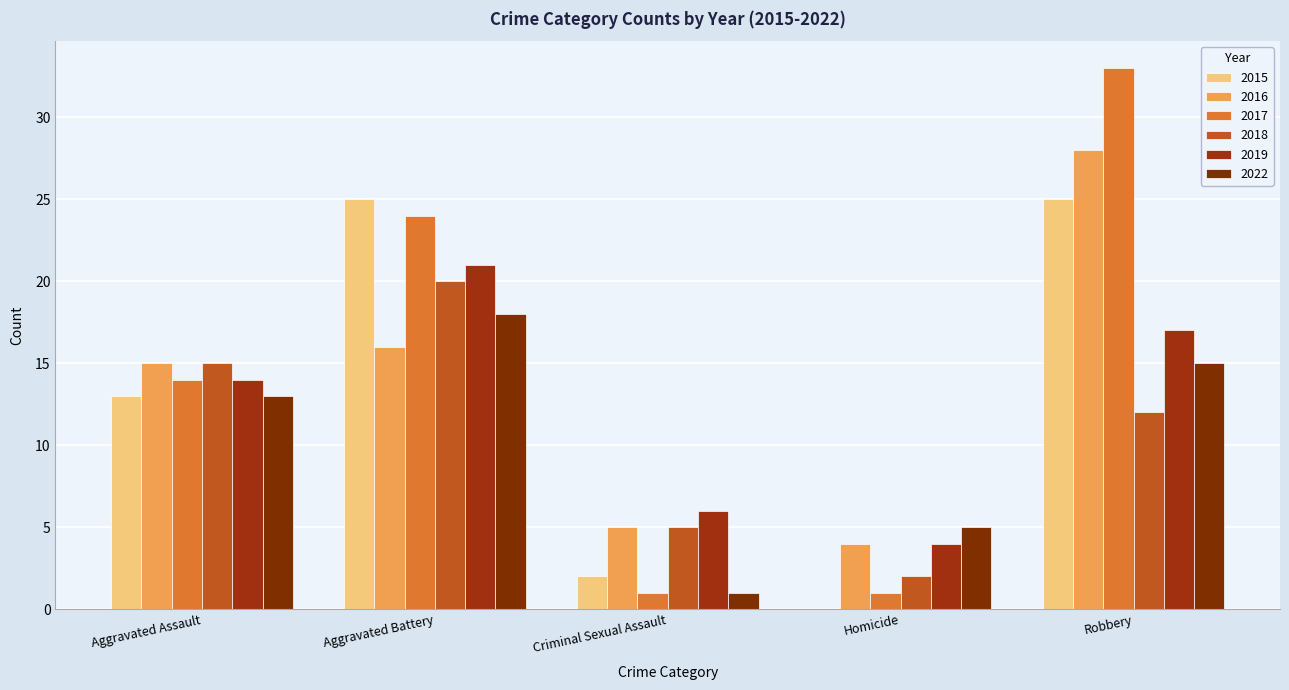

Are the bars horizontal?

No